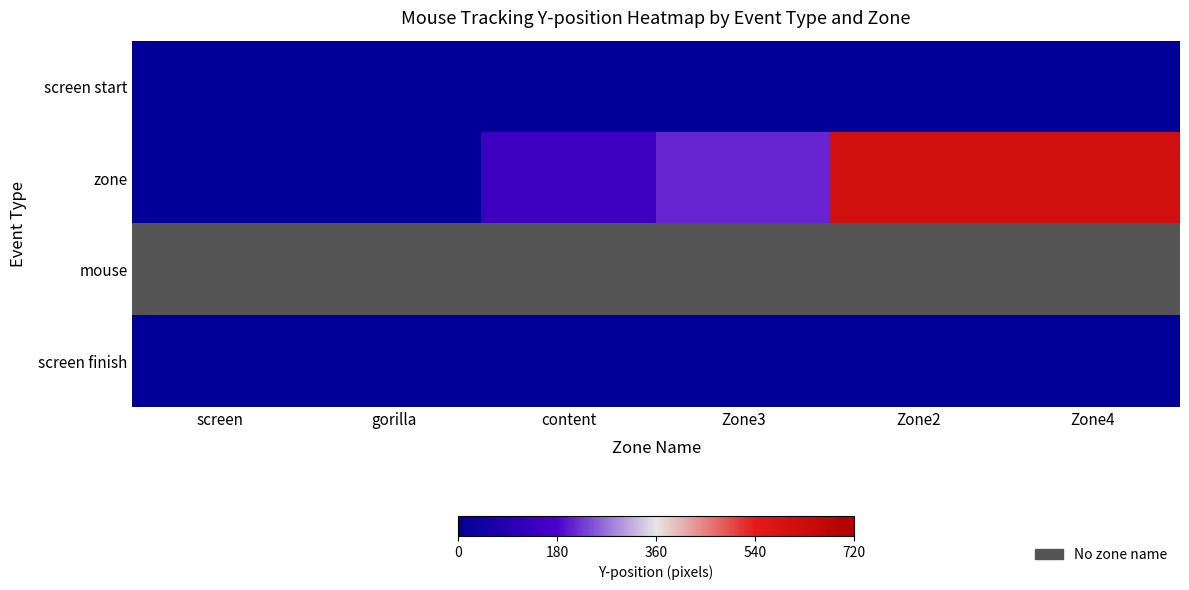

Which series has the largest range (max minus min)?

zone